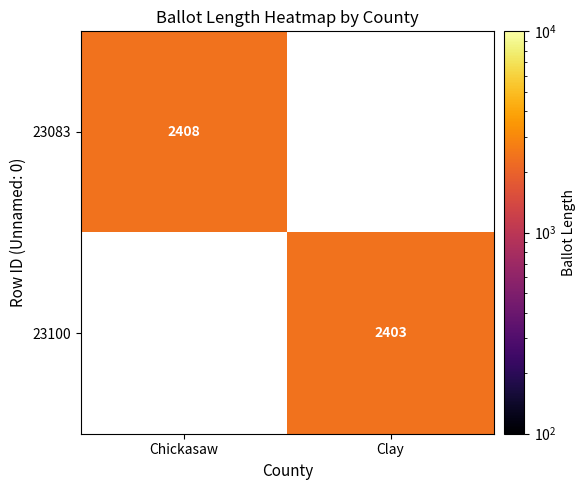

At which category does the chart reach its peak across all series?

Chickasaw